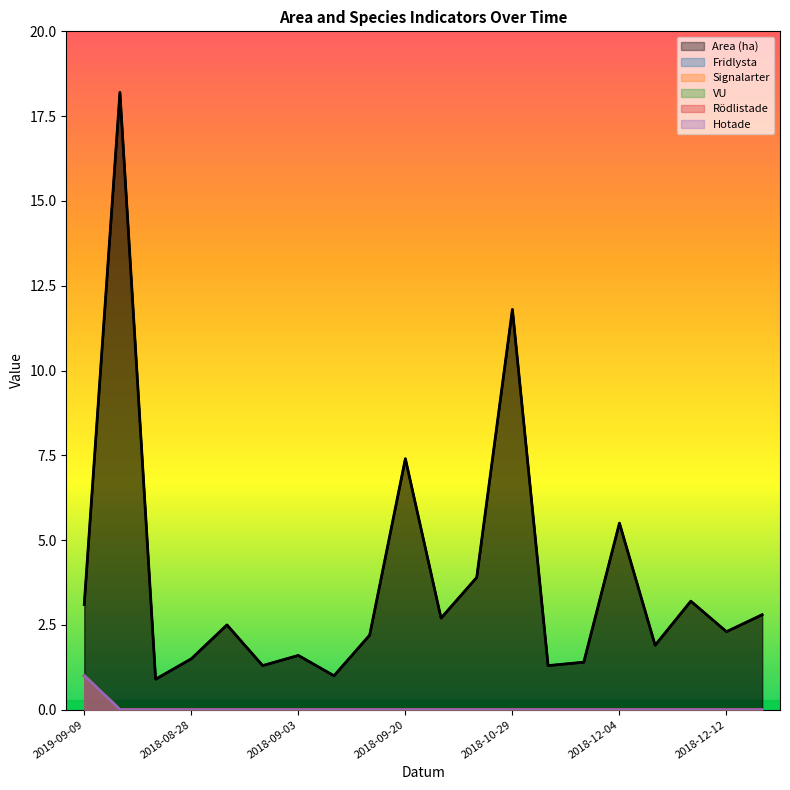

Is it true that Hotade equals 0.0 at 2018-10-29?

True